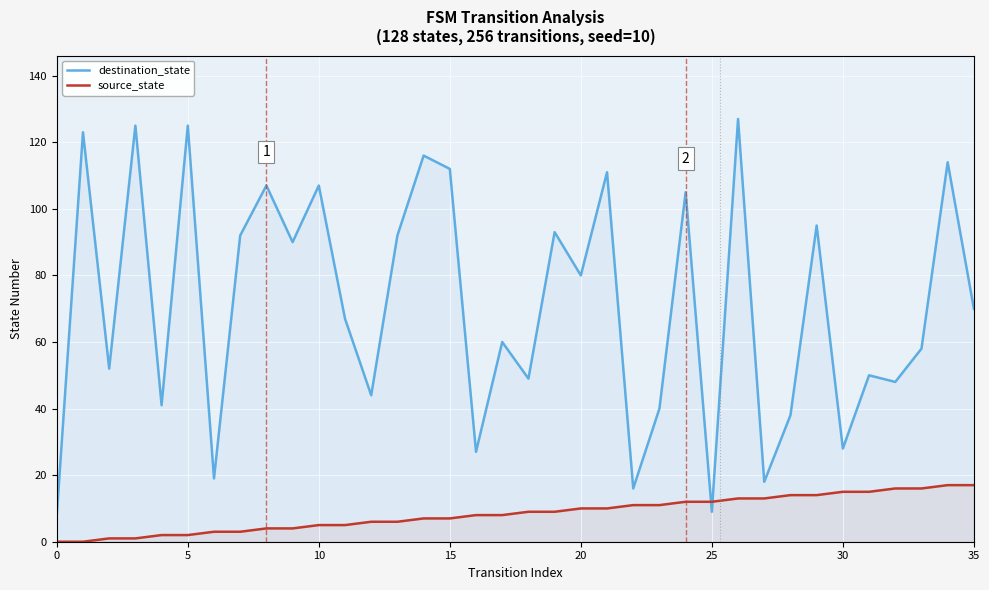

How many data points in source_state are above 9?

16